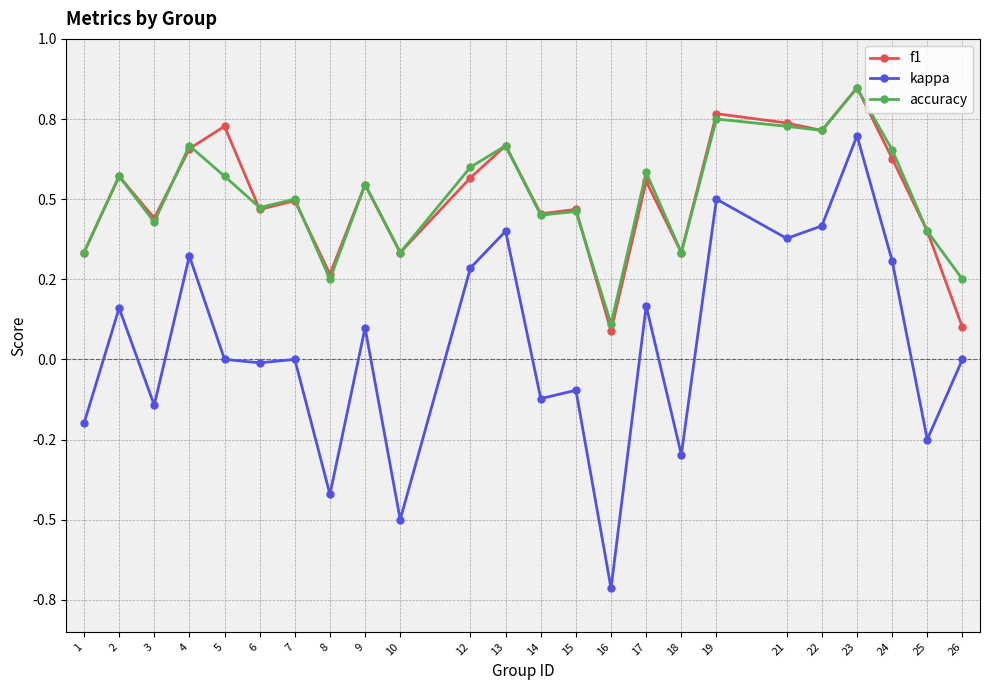

What are all the series names shown in the legend?

f1, kappa, accuracy